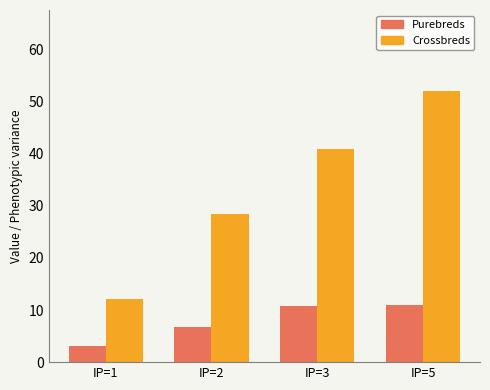

How many distinct data groups are displayed?

2